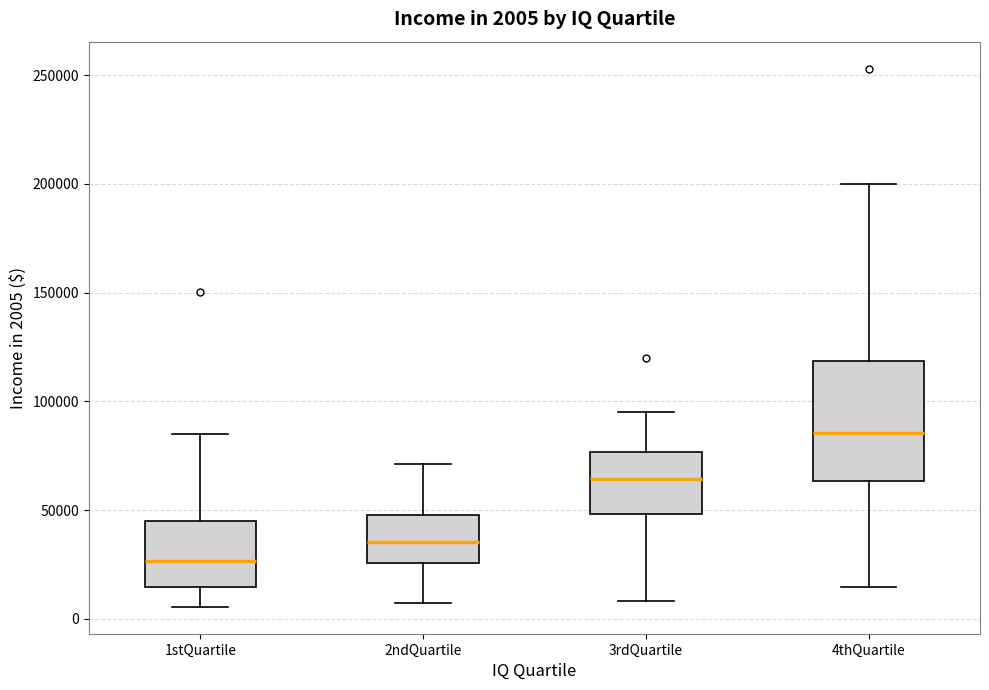

Which box's median line is the highest?

4thQuartile